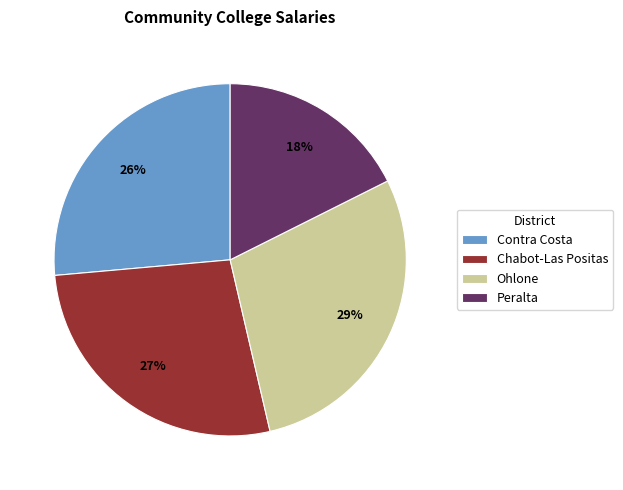

To the nearest percent, what is the average slice percentage?

25%